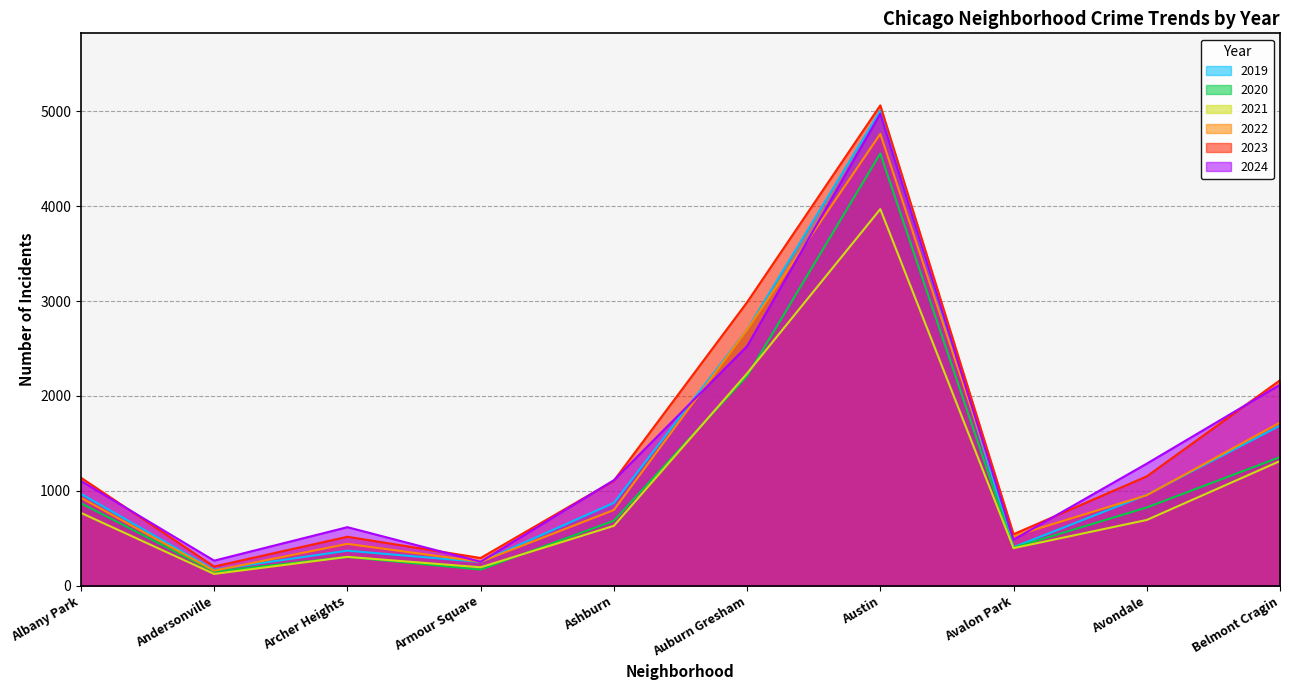

Reading left to right, extract all data points from this chart.

2019: 968	166	368	249	872	2700	5008	405	957	1687
2020: 868	147	302	169	684	2211	4556	399	824	1355
2021: 767	123	303	193	630	2237	3970	395	692	1313
2022: 926	157	440	251	797	2698	4763	522	953	1719
2023: 1138	201	515	291	1106	2988	5064	542	1152	2165
2024: 1104	263	616	251	1111	2524	4976	484	1286	2118